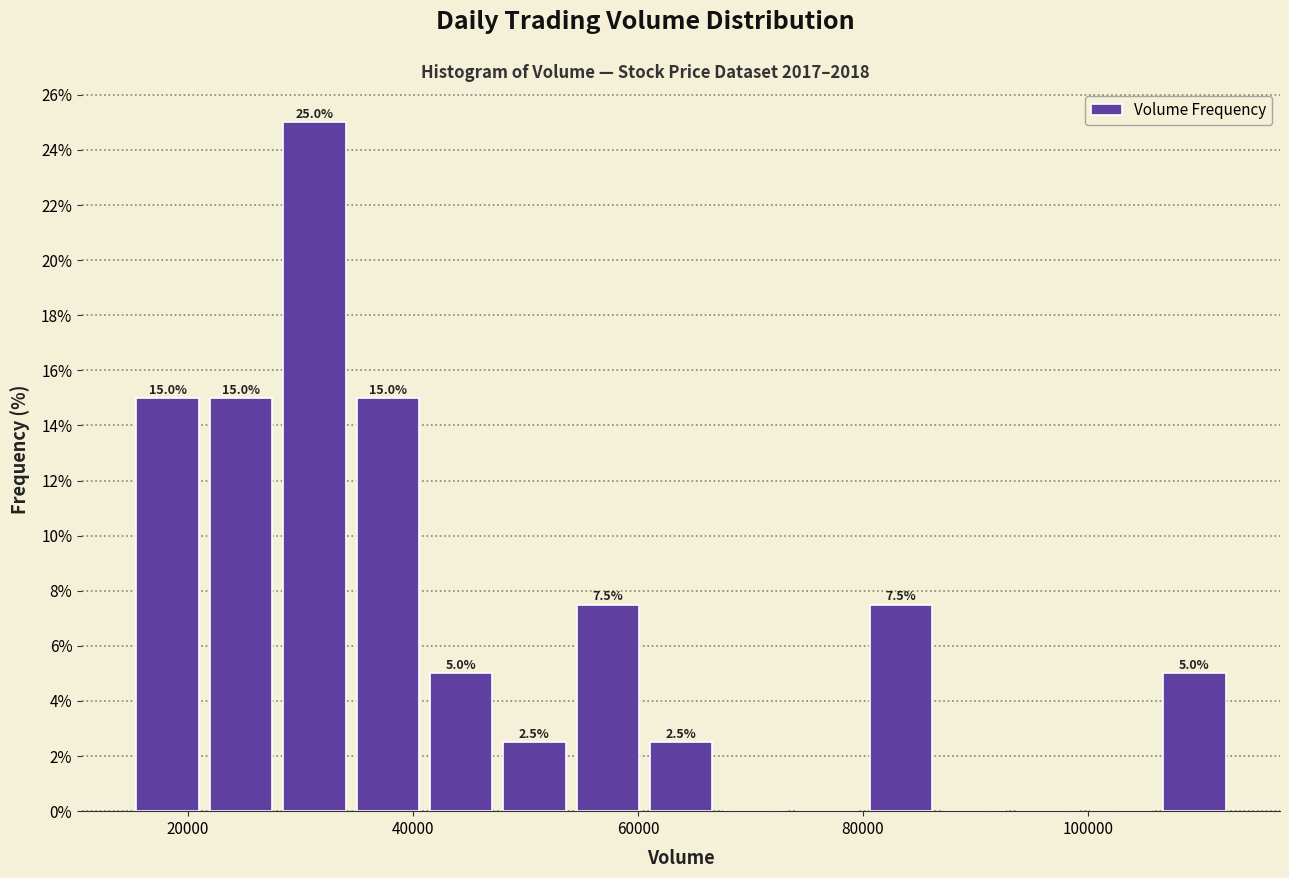

Read against the x-axis, roughly where is the centre of the tallest bar?

32000